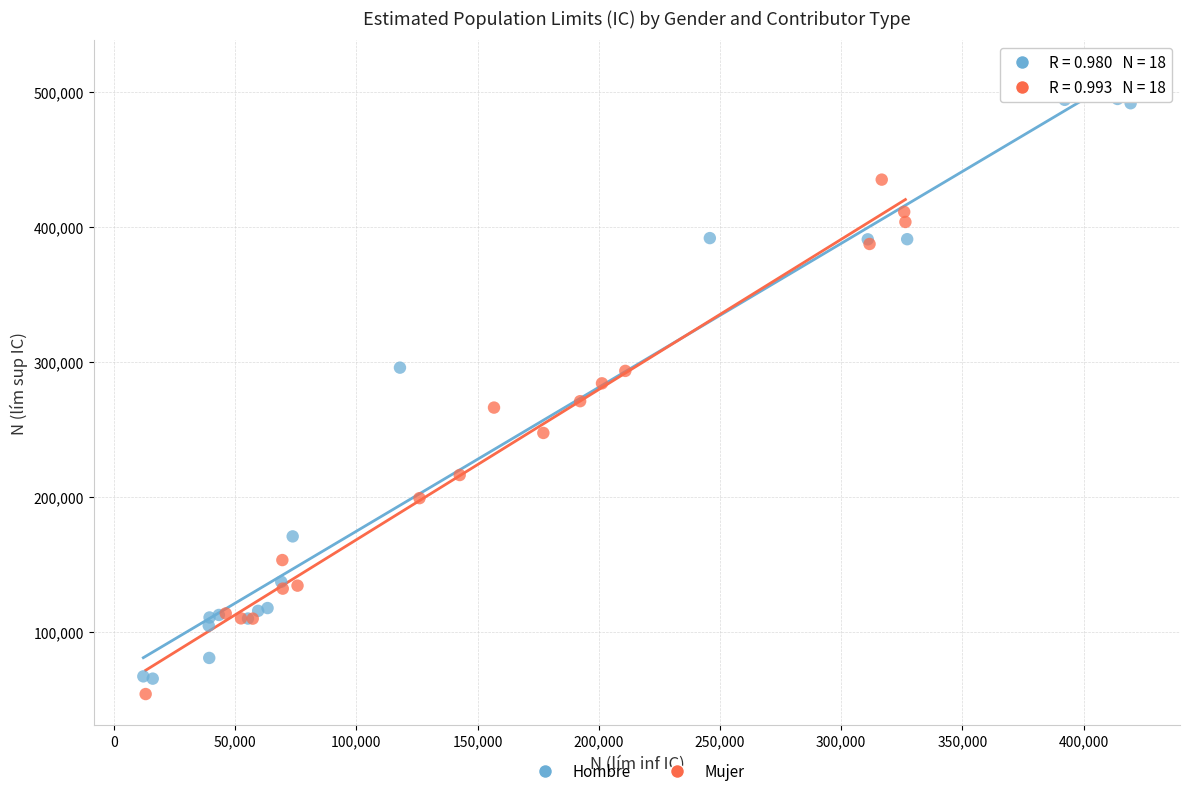

Which series contains the highest Y value?

Hombre